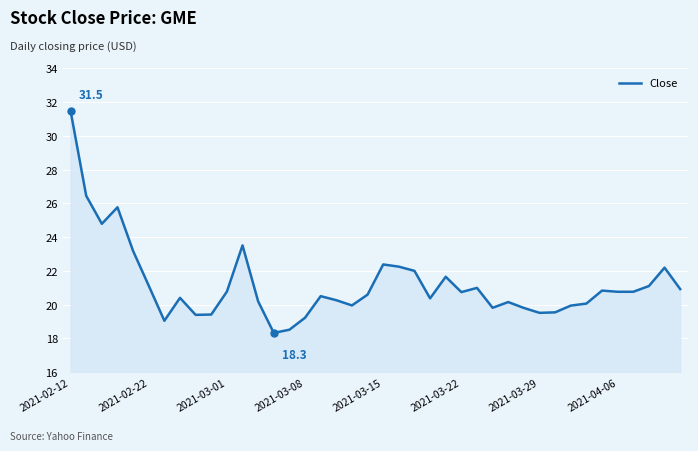

What is the difference between the maximum and minimum values?

13.2